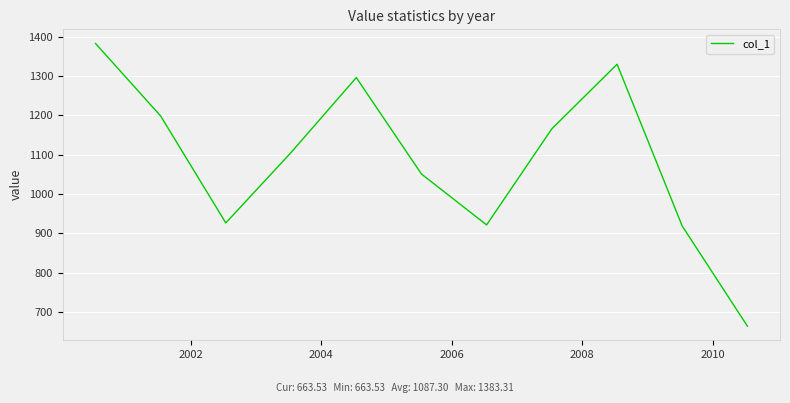

What is the maximum value shown in the chart?

1383.3